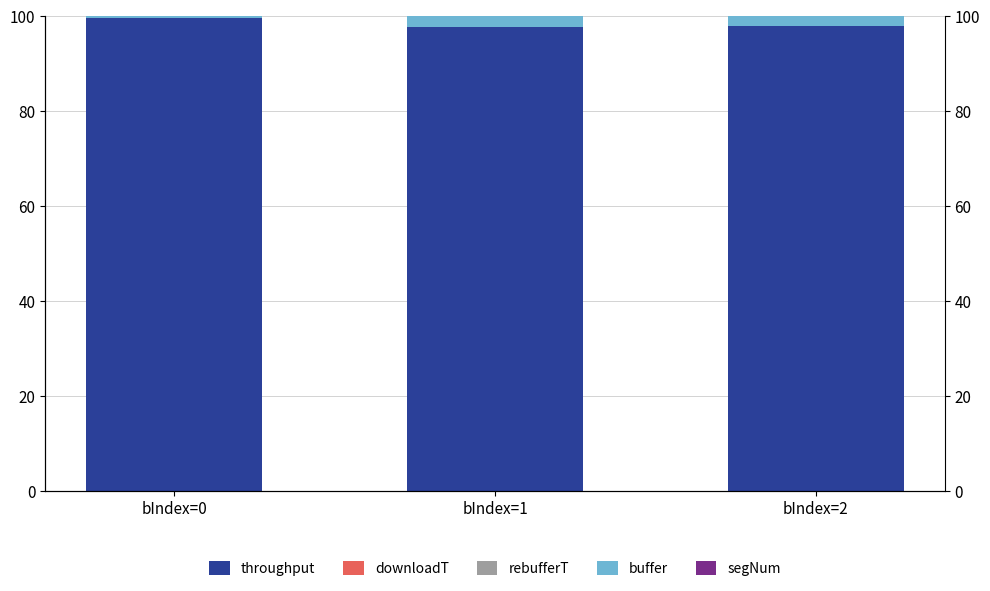

Is it true that downloadT equals 0.0 at bIndex=1?

True